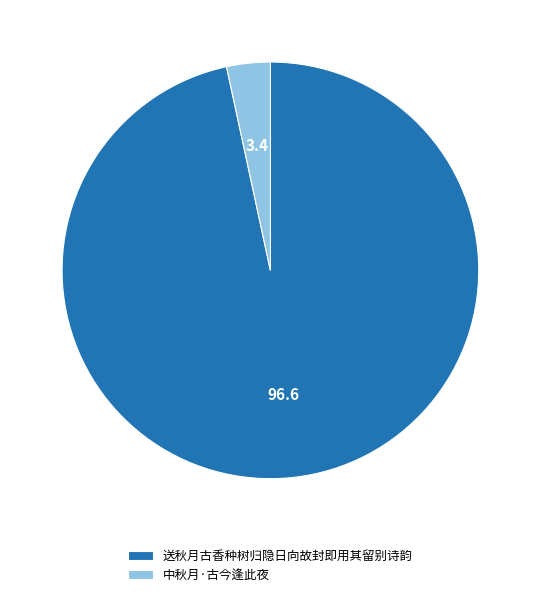

Which has a higher value, 送秋月古香种树归隐日向故封即用其留别诗韵 or 中秋月·古今逢此夜?

送秋月古香种树归隐日向故封即用其留别诗韵